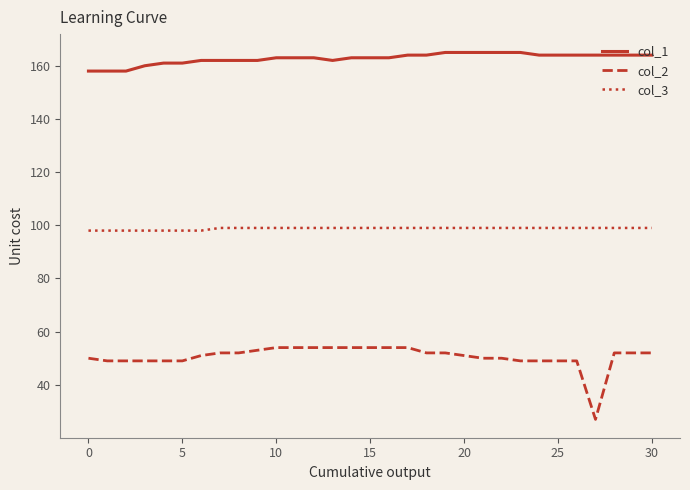

What are all the series names shown in the legend?

col_1, col_2, col_3